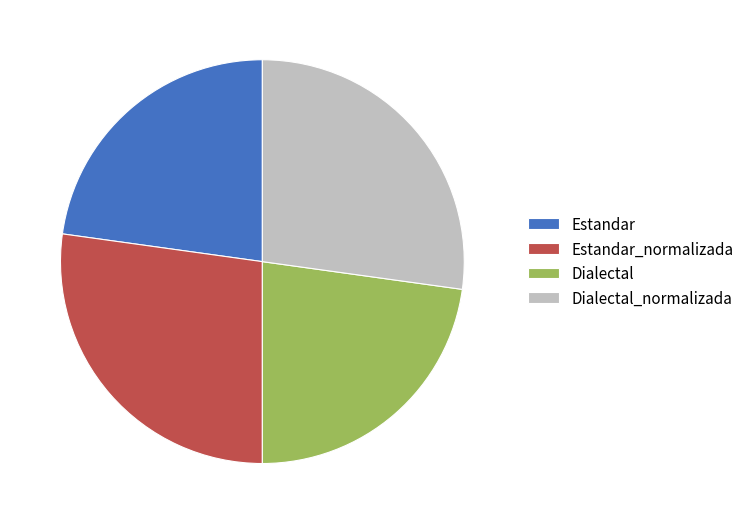

True or false: Dialectal_normalizada accounts for 27% of the total.

True